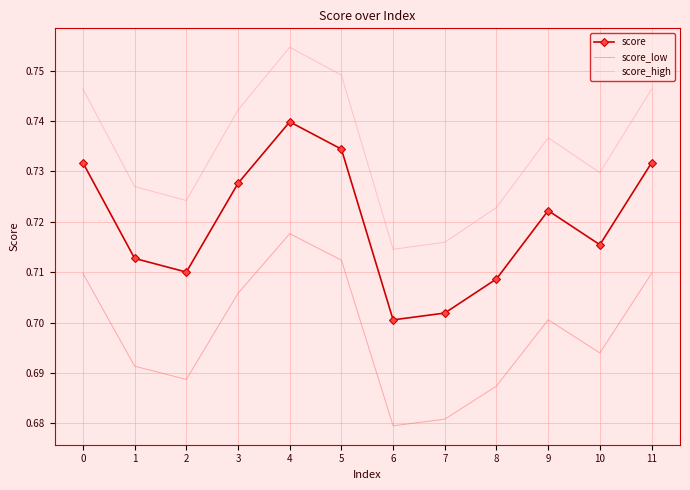

Rank the series by their average value, from lowest to highest.

score_low, score, score_high